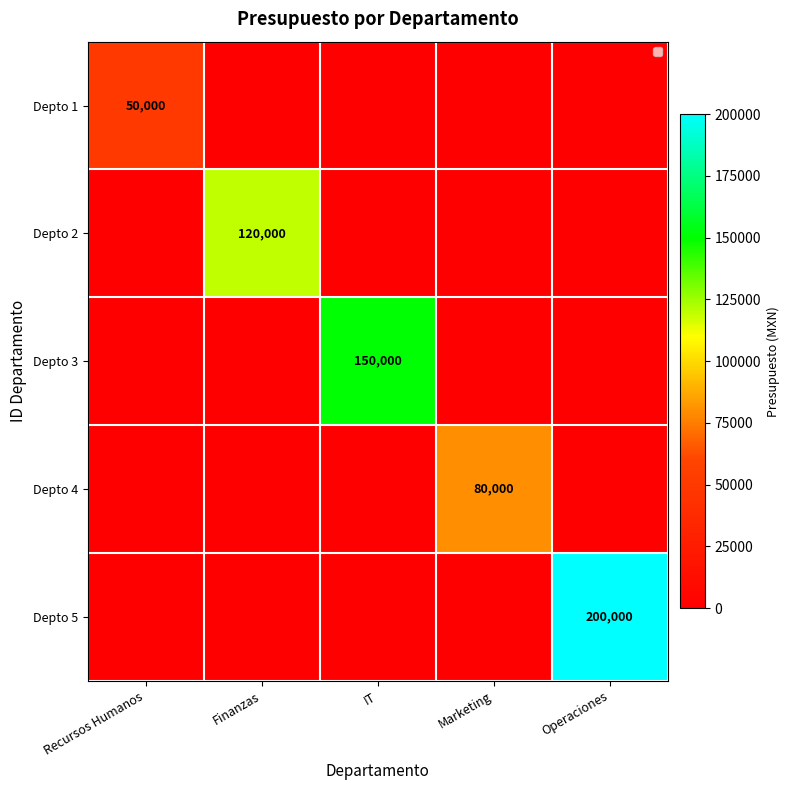

Is the value of Depto 3 at IT greater than the value of Depto 1 at Recursos Humanos?

Yes